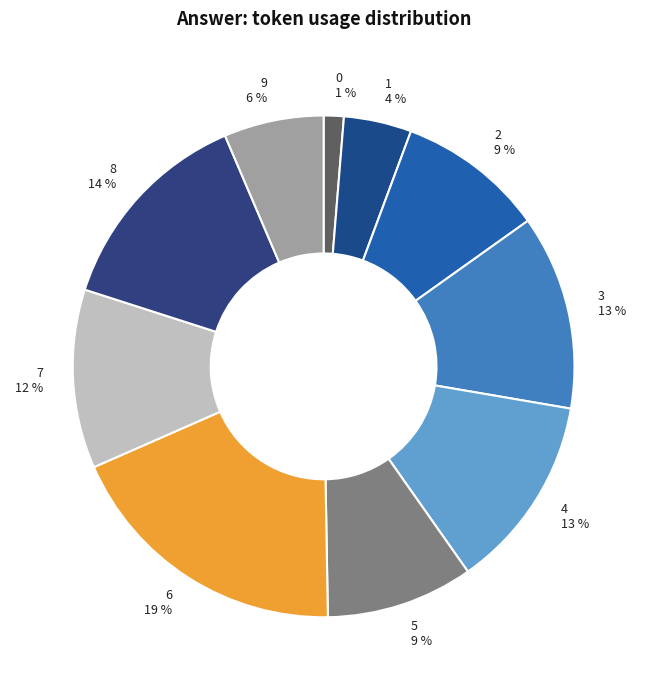

To the nearest percent, what is the difference between the 7 and 4 slice percentages?

1%